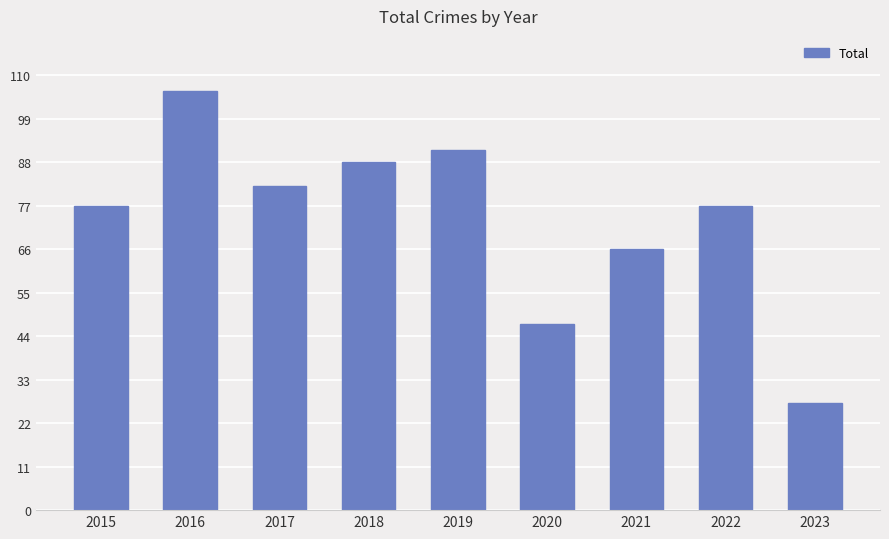

What is the change in value from 2019 to 2022?

-14